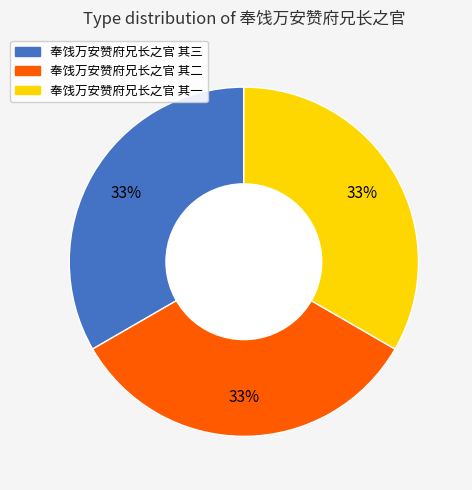

The 奉饯万安赞府兄长之官 其一 slice represents 48% of the pie. True or false?

False